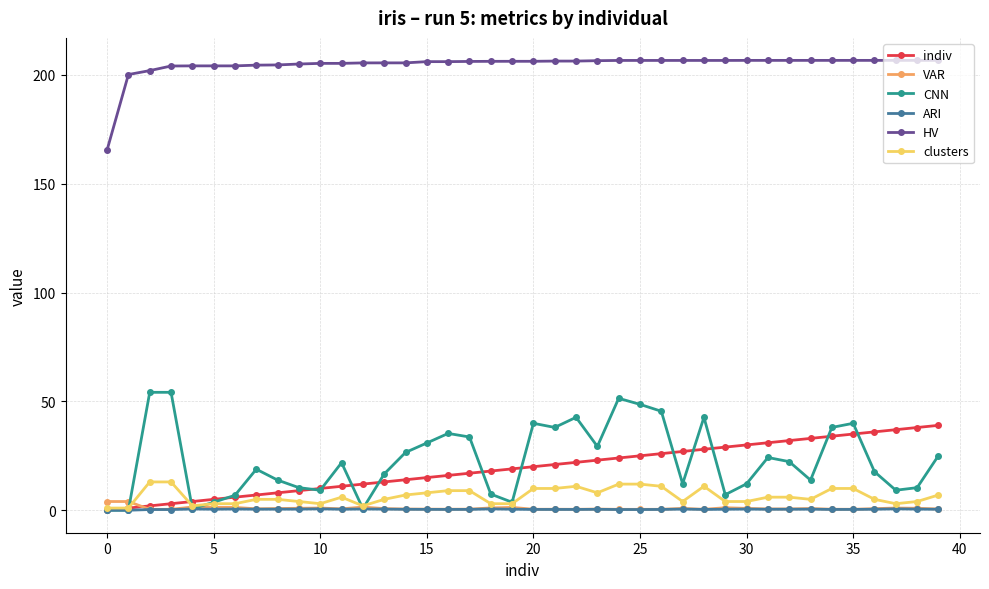

Rank the series by their maximum value, from lowest to highest.

ARI, VAR, clusters, indiv, CNN, HV